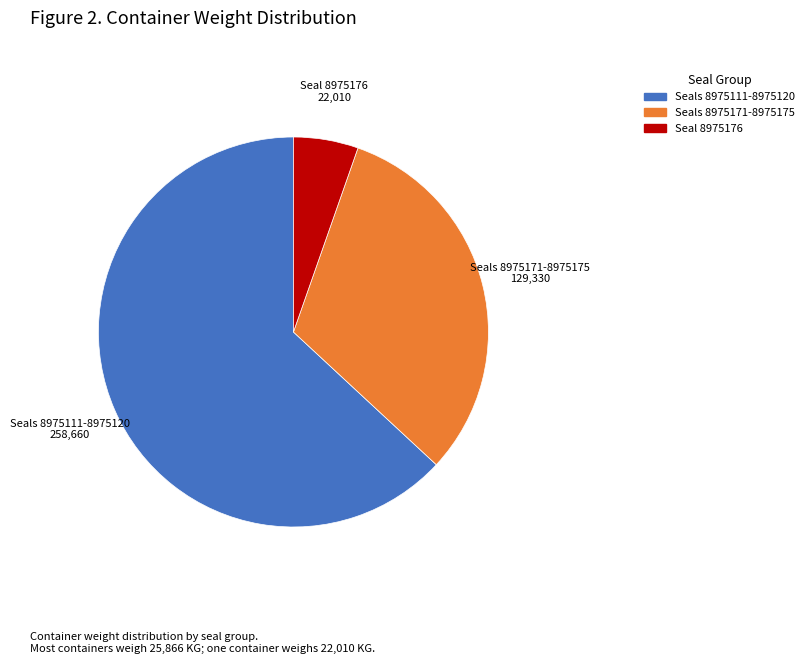

Is there any slice that represents more than half of the pie?

Yes